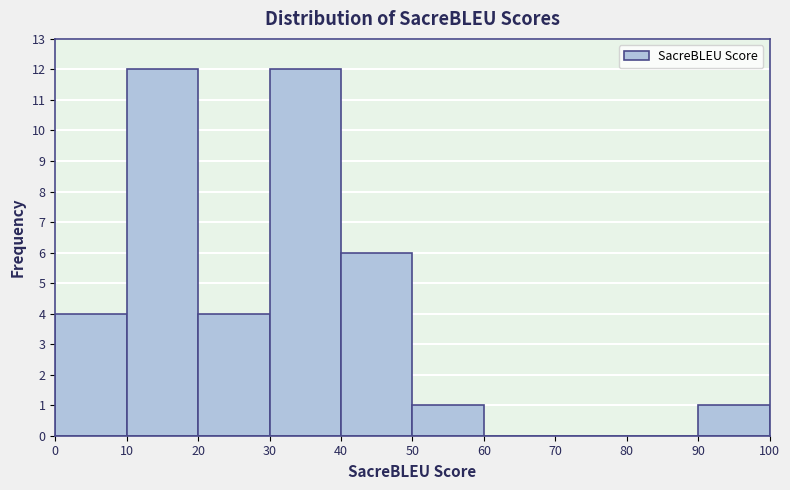

How tall is the bar that spans 20 to 30 on the x-axis? The values are not printed on the chart, so give them approximately, as read against the axis.

4